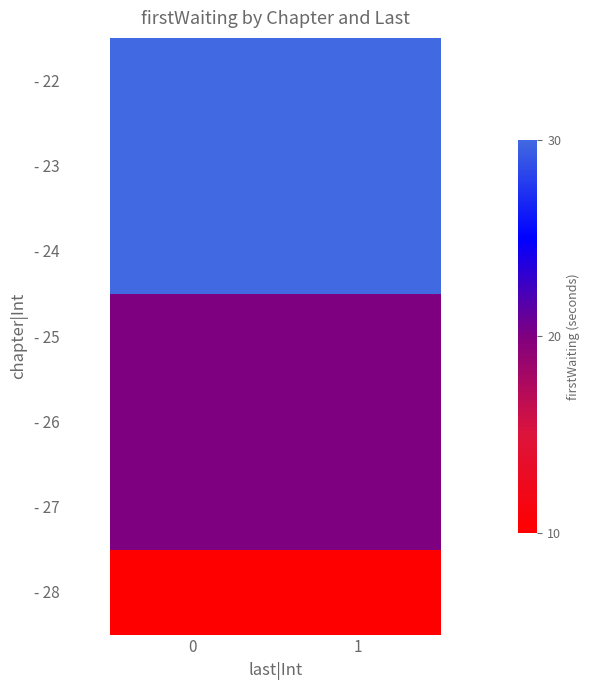

Reading left to right, extract all data points from this chart.

- 22: 0=30	1=30
- 23: 0=30	1=30
- 24: 0=30	1=30
- 25: 0=20	1=20
- 26: 0=20	1=20
- 27: 0=20	1=20
- 28: 0=10	1=10